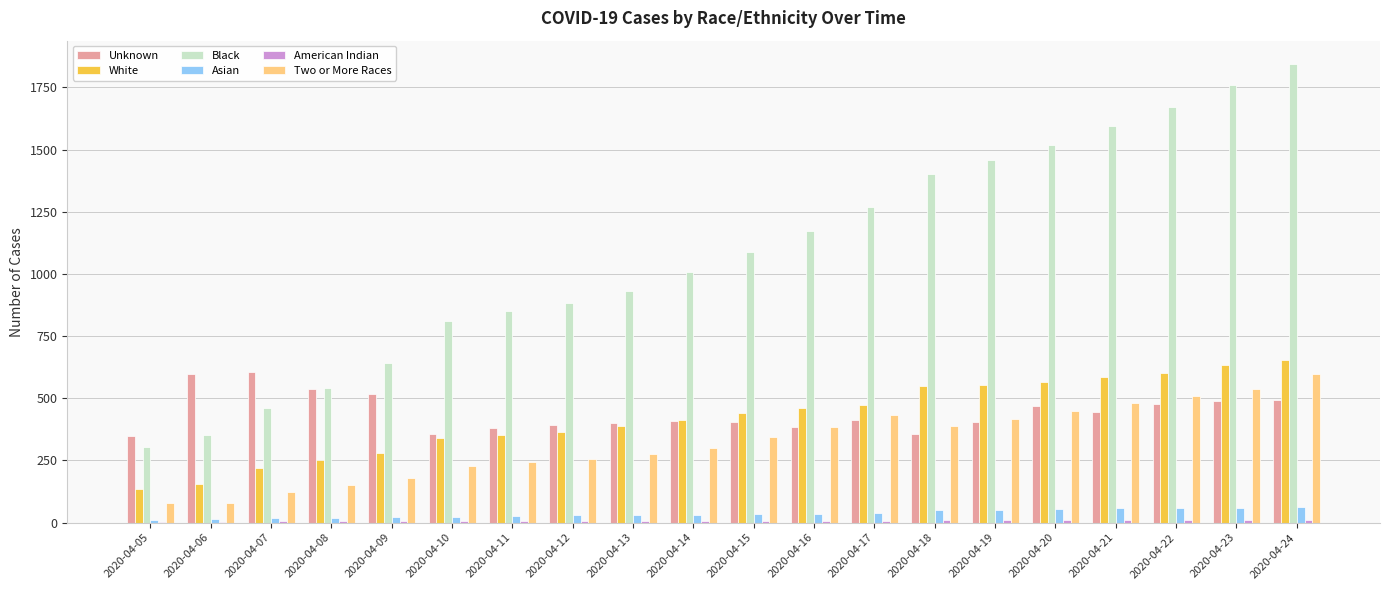

Which series has the largest total across all categories?

Black